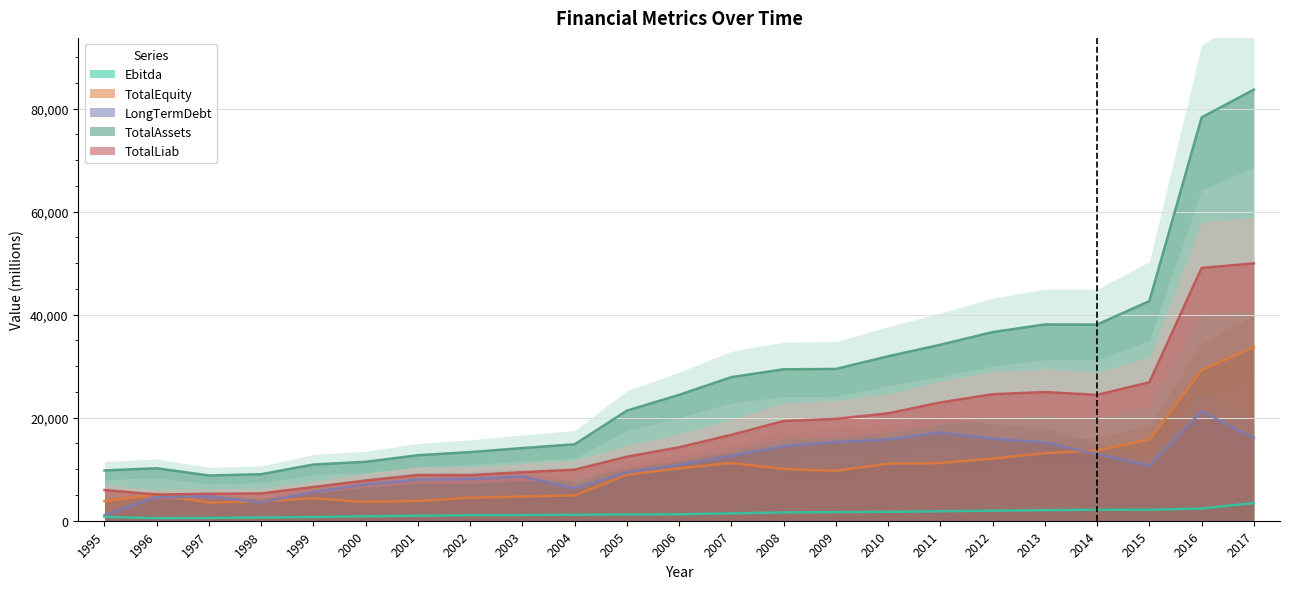

Reading right to left, transcribe all the data shown in this chart.

Ebitda: 2017=3424	2016=2371	2015=2124	2014=2126	2013=2059	2012=1947	2011=1839	2010=1721	2009=1678	2008=1609	2007=1428	2006=1255	2005=1210	2004=1163	2003=1101	2002=1066	2001=966	2000=864	1999=711	1998=630	1997=541	1996=496	1995=753
TotalEquity: 2017=33736	2016=29234	2015=15768	2014=13649	2013=13127	2012=12065	2011=11203	2010=11082	2009=9692	2008=10049	2007=11204	2006=10184	2005=8940	2004=4927	2003=4694	2002=4476	2001=3843	2000=3642	1999=4370	1998=3735	1997=3553	1996=5103	1995=3799
LongTermDebt: 2017=16070	2016=21252	2015=10701	2014=12919	2013=15197	2012=15917	2011=17160	2010=15781	2009=15294	2008=14459	2007=12582	2006=10837	2005=9396	2004=6295	2003=8598	2002=8084	2001=7967	2000=7061	1999=5581	1998=3570	1997=4726	1996=4588	1995=1127
TotalAssets: 2017=83712	2016=78313	2015=42652	2014=38088	2013=38113	2012=36631	2011=34171	2010=31936	2009=29476	2008=29404	2007=27891	2006=24446	2005=21378	2004=14842	2003=14111	2002=13329	2001=12717	2000=11441	1999=10915	1998=9034	1997=8783	1996=10184	1995=9766
TotalLiab: 2017=49976	2016=49079	2015=26884	2014=24439	2013=24986	2012=24566	2011=22968	2010=20854	2009=19784	2008=19355	2007=16687	2006=14262	2005=12438	2004=9915	2003=9417	2002=8853	2001=8874	2000=7799	1999=6545	1998=5299	1997=5230	1996=5081	1995=5967